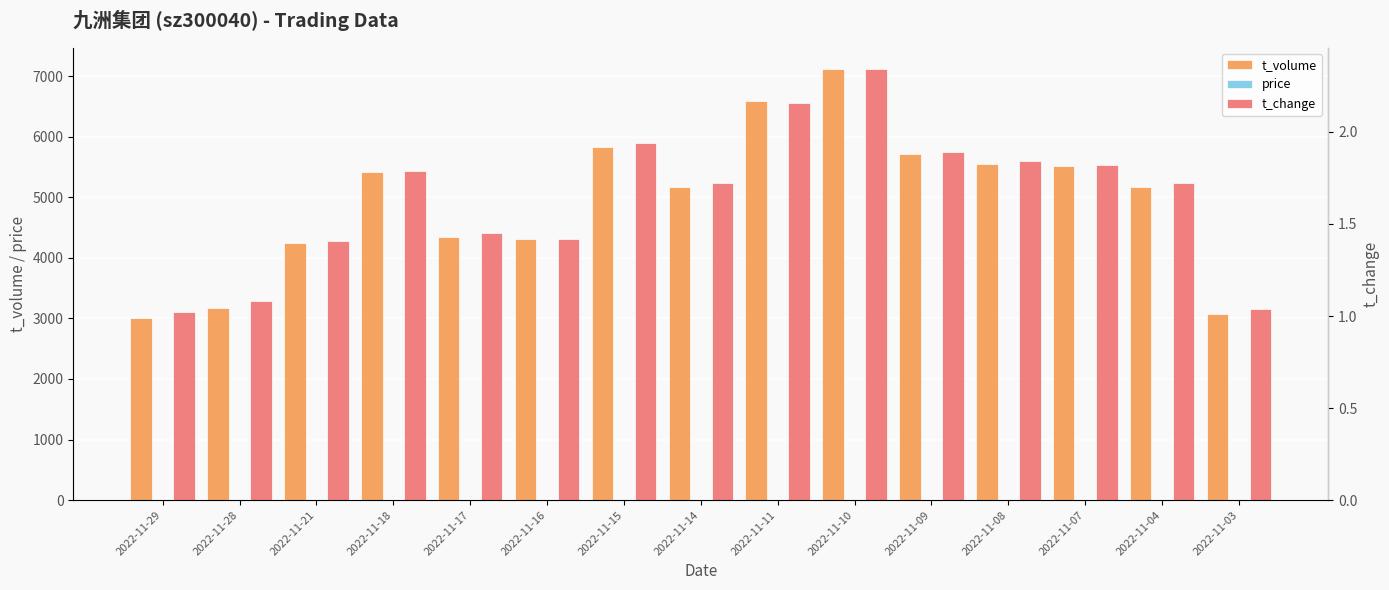

What is the greatest value displayed?

7113.0